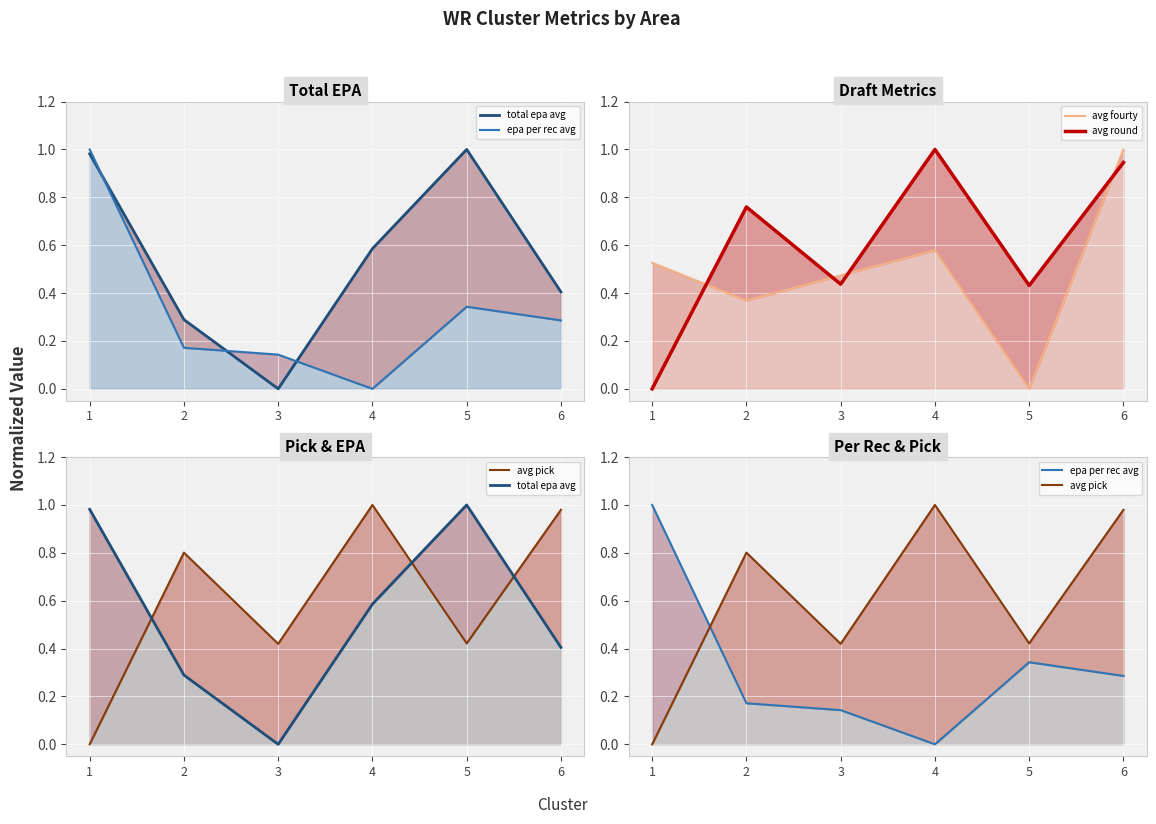

Is it true that avg round equals 0.0 at 1?

True